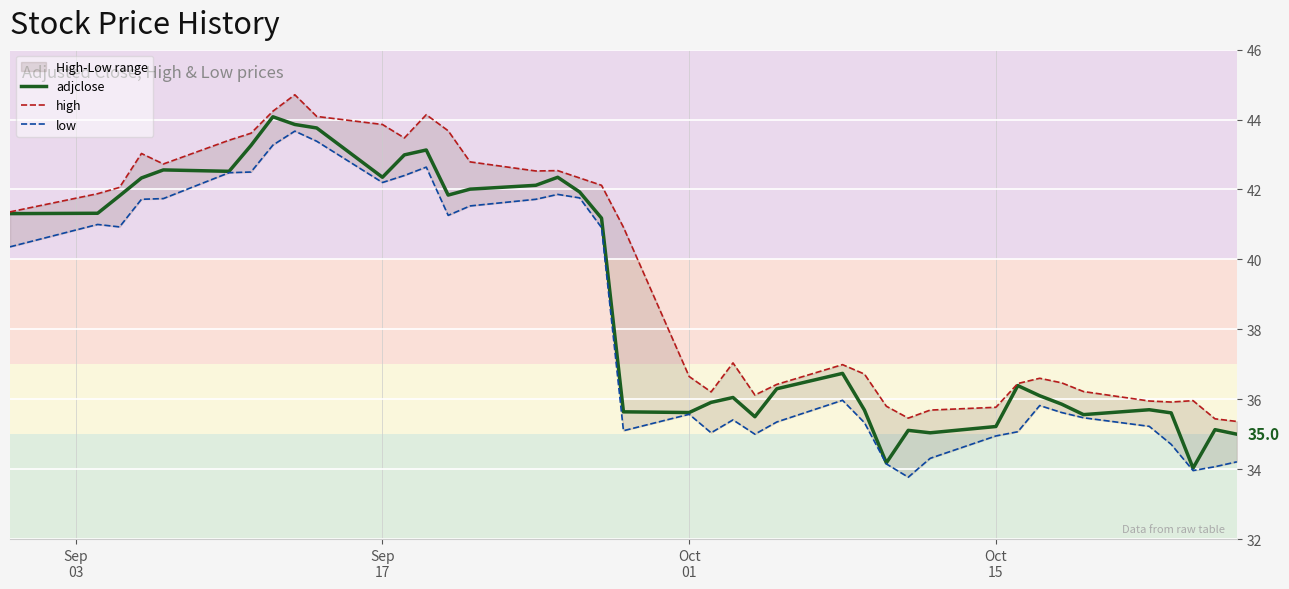

What is the maximum value for adjclose?

44.1